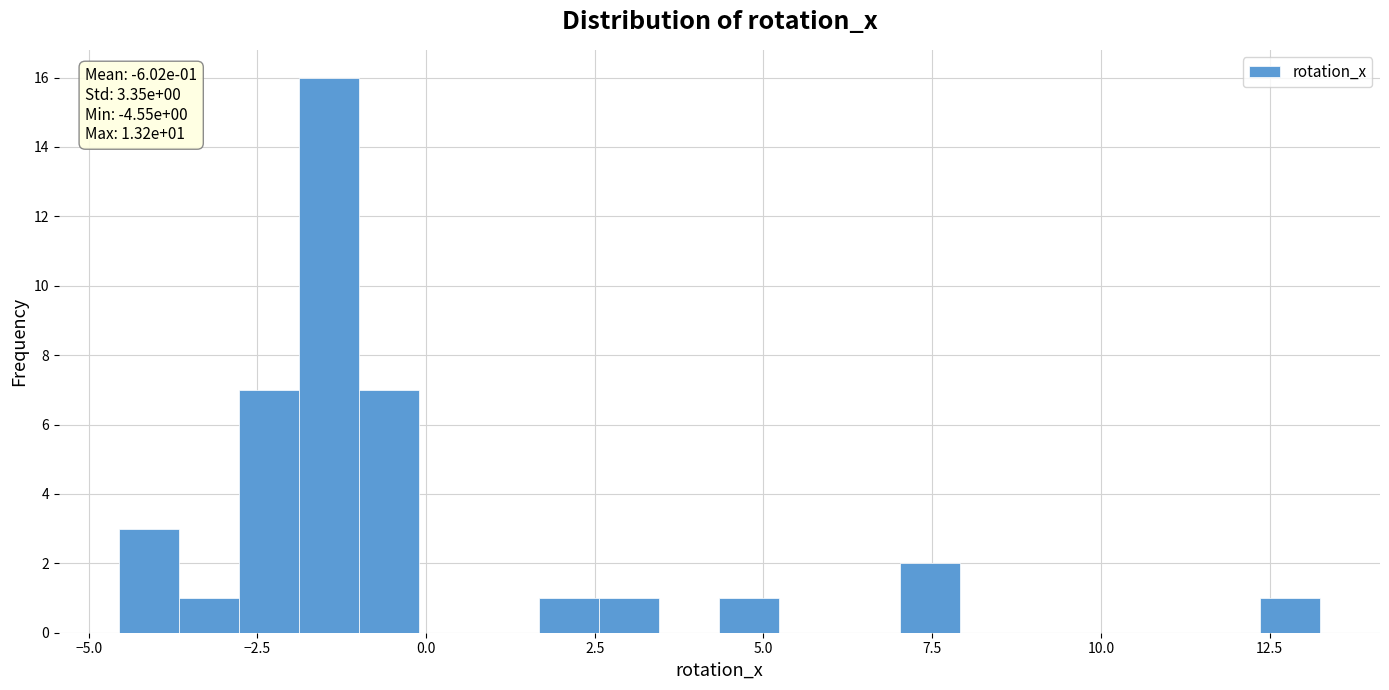

Read against the x-axis, roughly where is the centre of the tallest bar?

-1.5